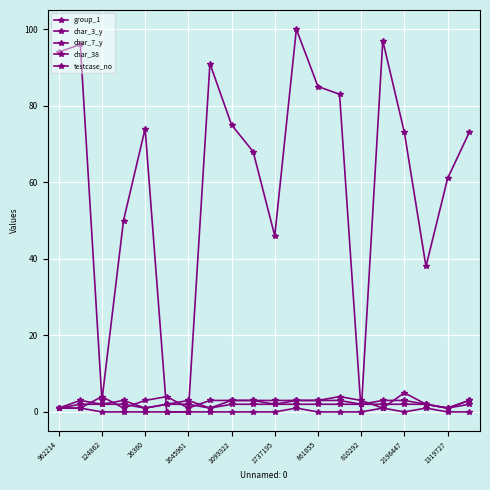

What is the sum of all testcase_no values?

1207